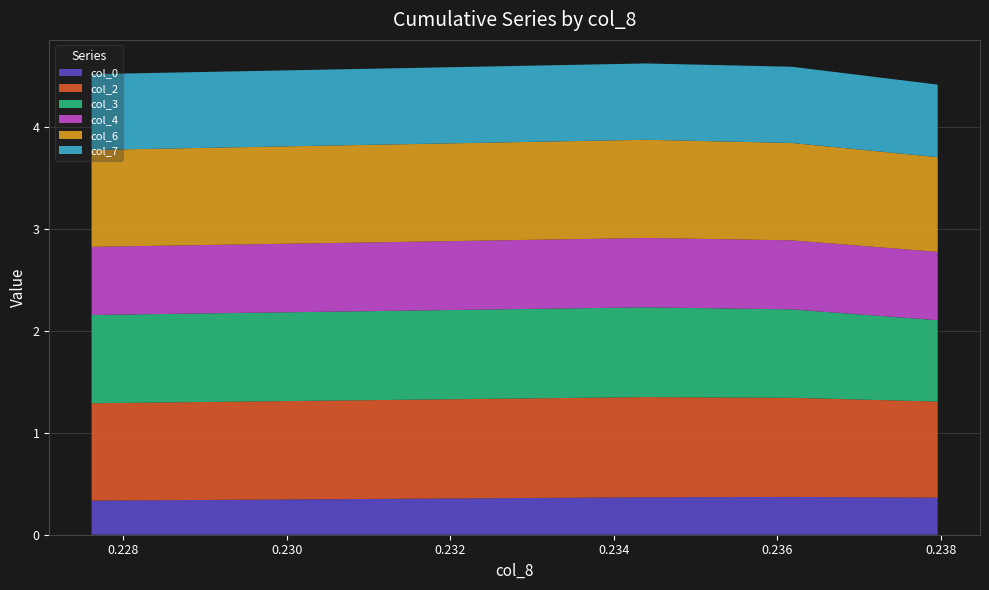

What is the maximum value for col_0?

0.4